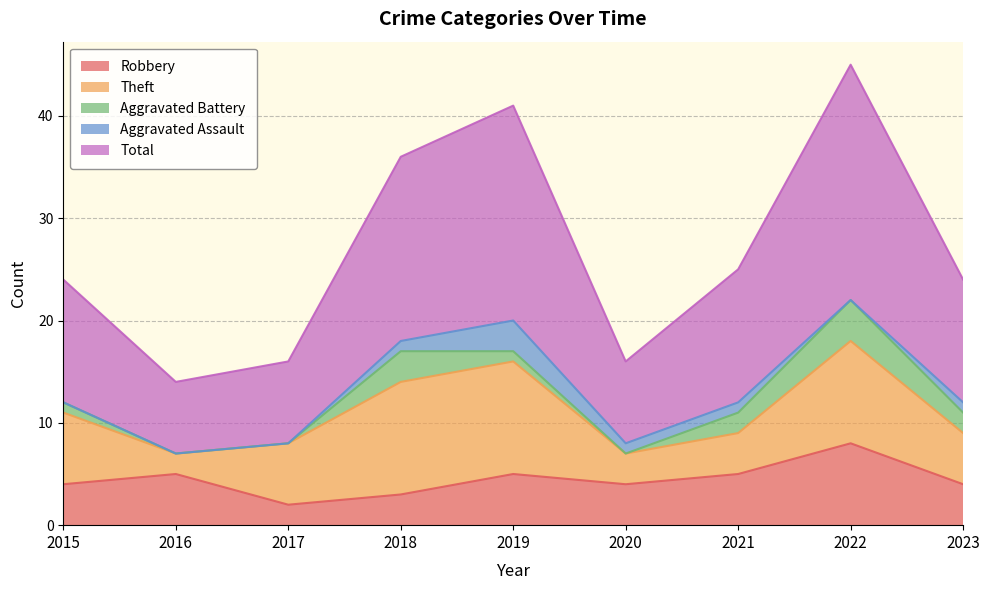

What is the difference between the second highest and minimum values in the Theft series?

9